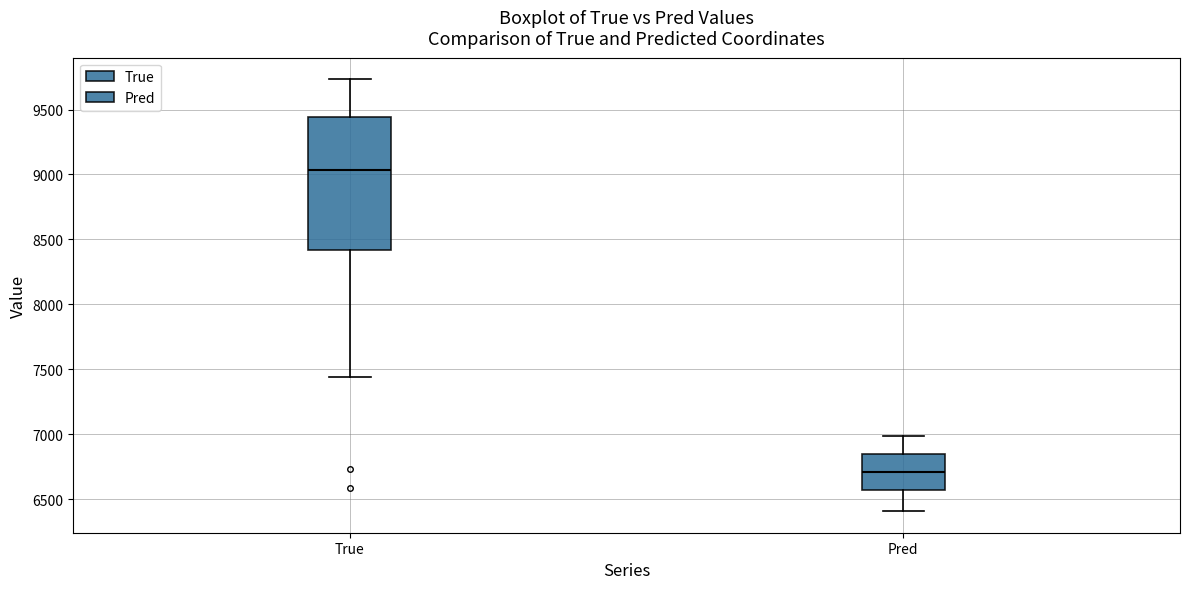

Comparing the boxes themselves (not the whiskers), which one is the tallest?

True